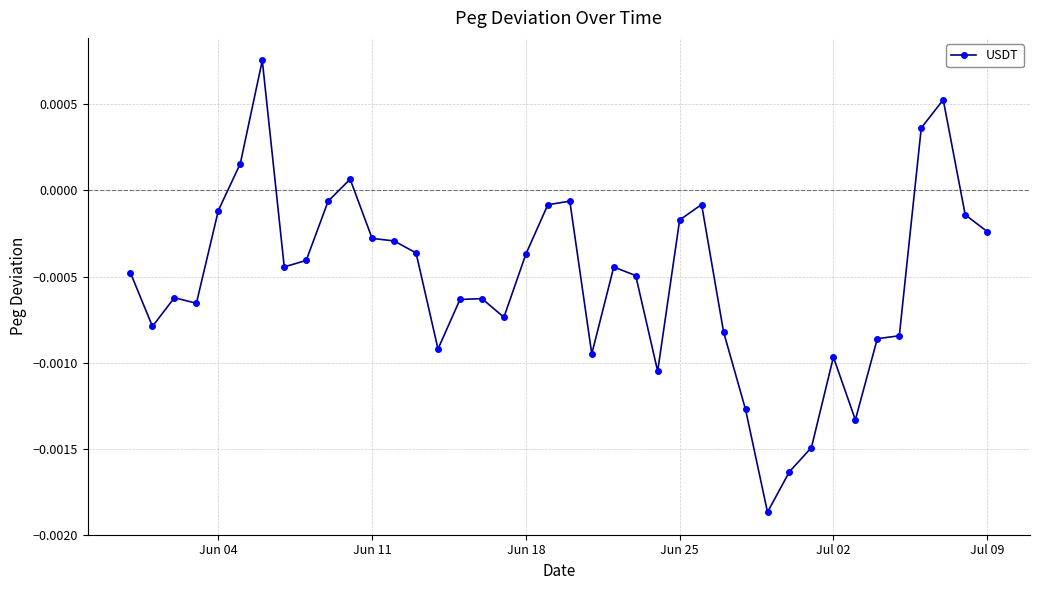

True or false: the data has more than 2 interior local peaks.

True